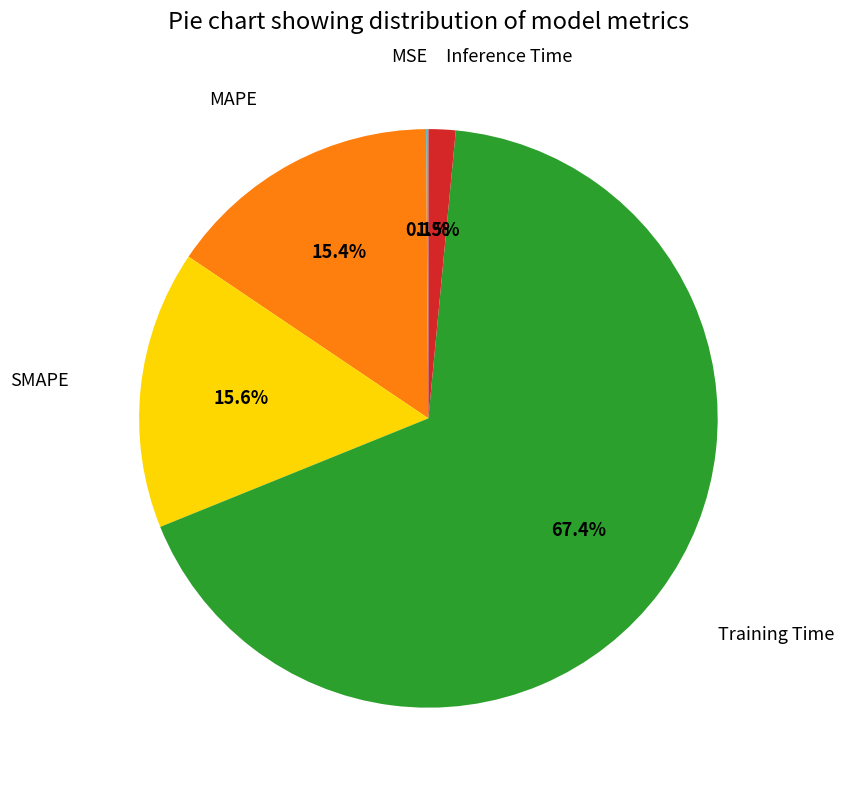

Does any single category account for the majority?

Yes